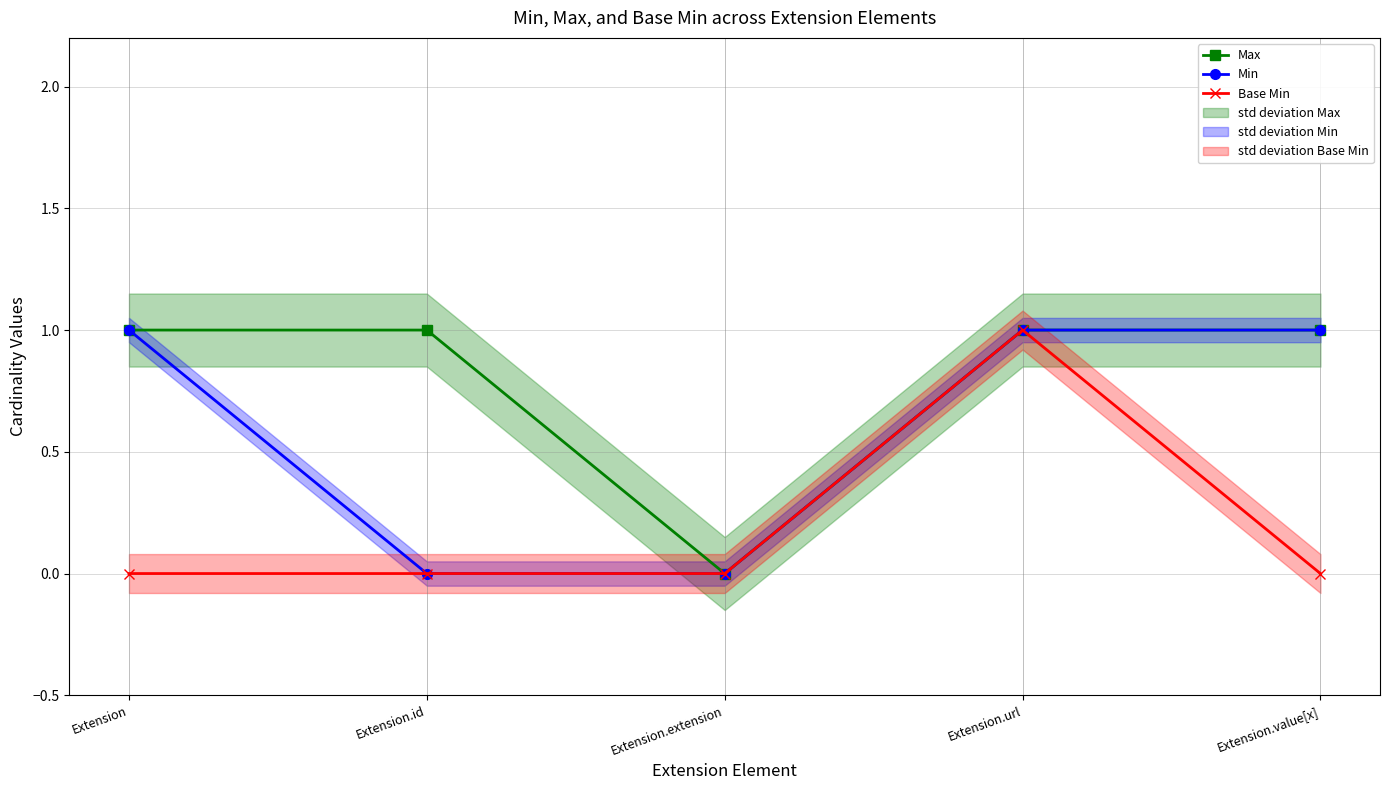

Rank the series by their average value, from lowest to highest.

Base Min, Min, Max